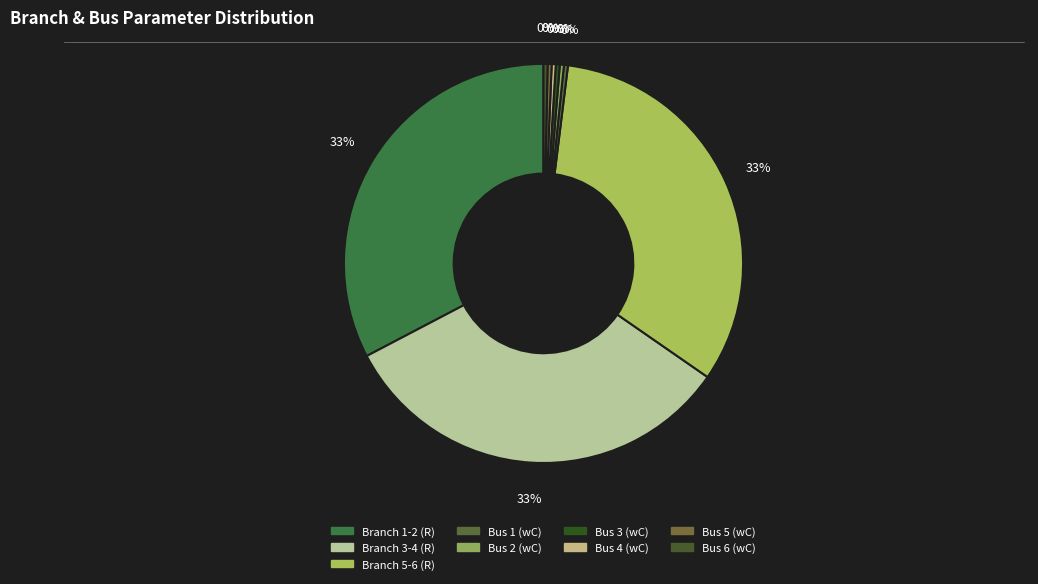

How many segments does this pie chart have?

9